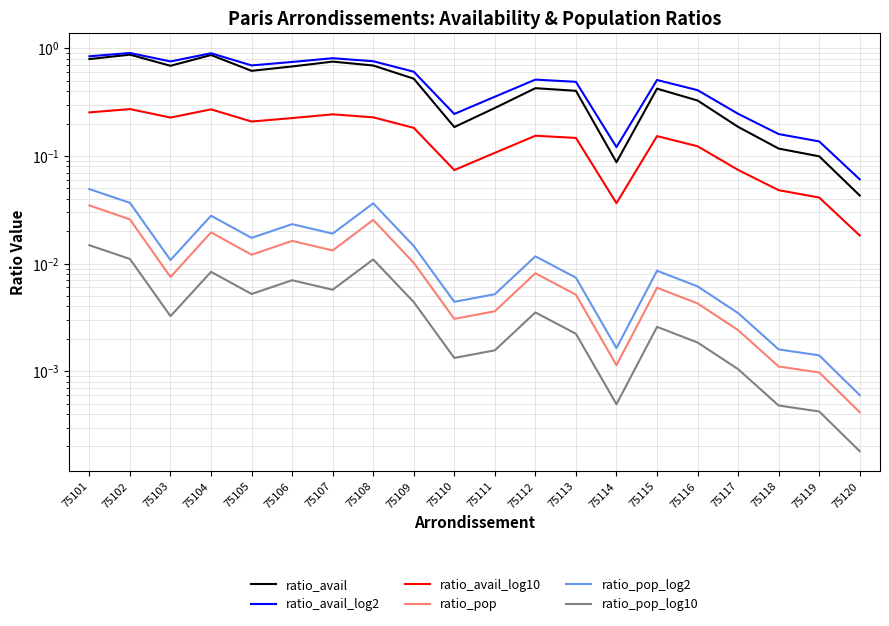

What is the sum of all ratio_avail_log2 values?

10.3